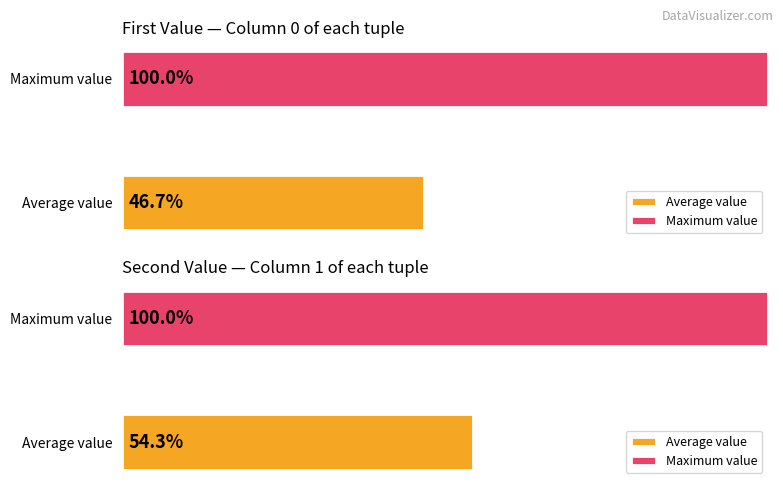

How many bars are there in each group?

2